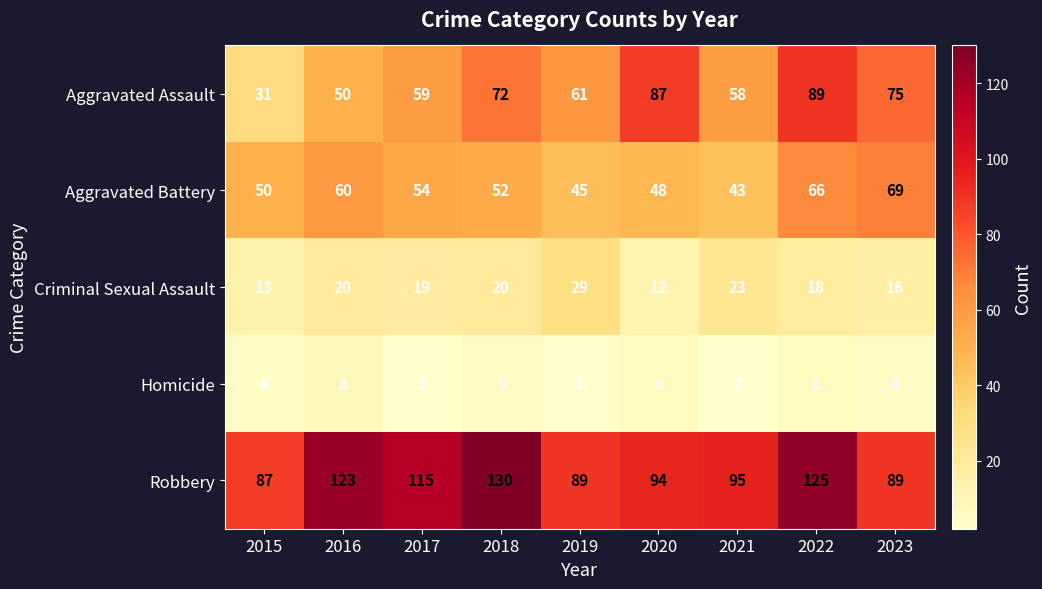

How many data points in Aggravated Battery are less than 52?

4